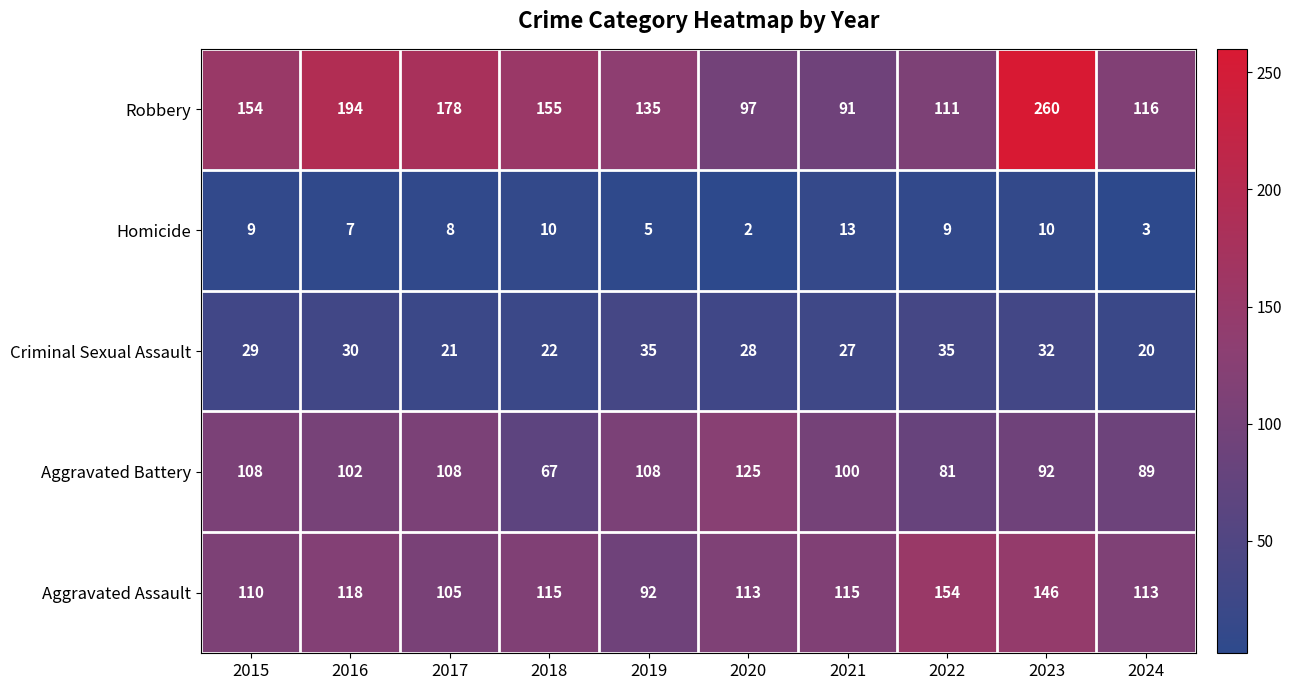

The value of Criminal Sexual Assault at 2019 is 35. True or false?

True